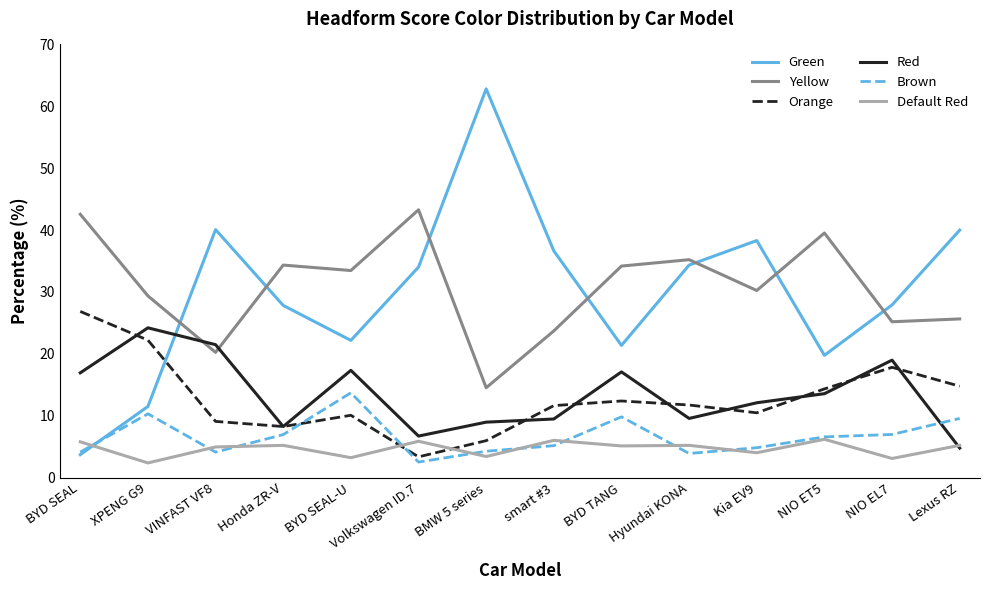

Which category has the lowest value in the Orange series?

Volkswagen ID.7